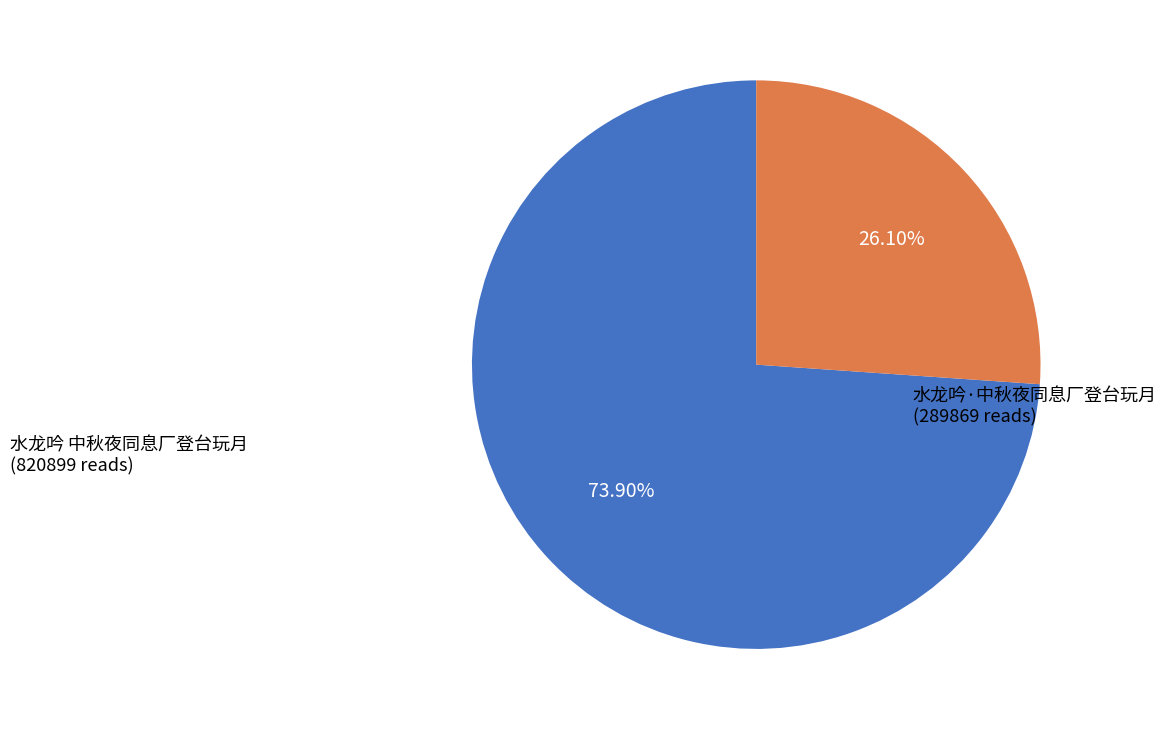

Does 水龙吟 中秋夜同息厂登台玩月 represent more than half of the total?

Yes